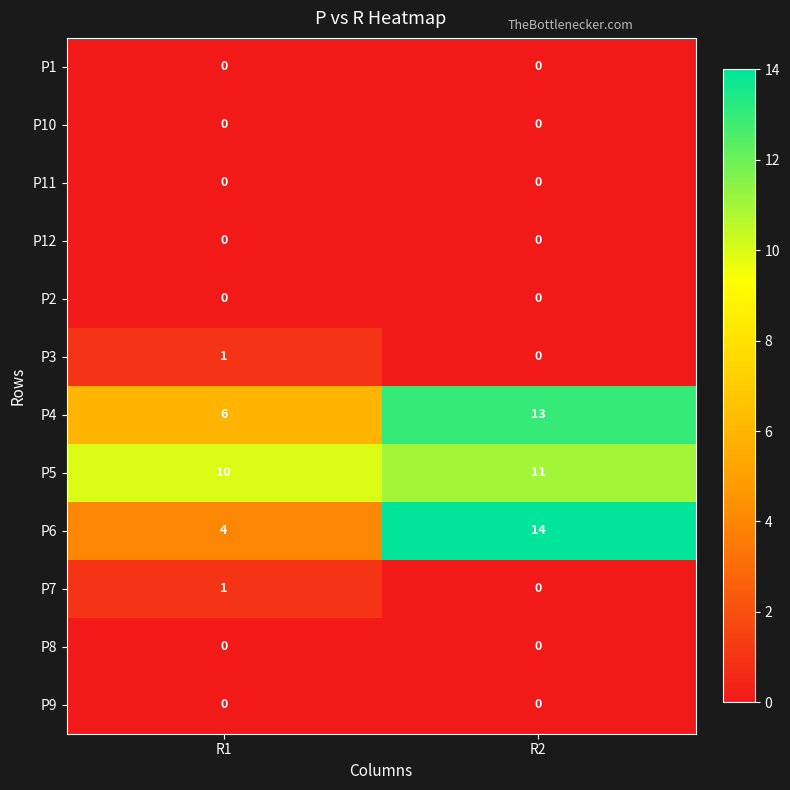

True or false: P6 has a value of 9 at R2.

False